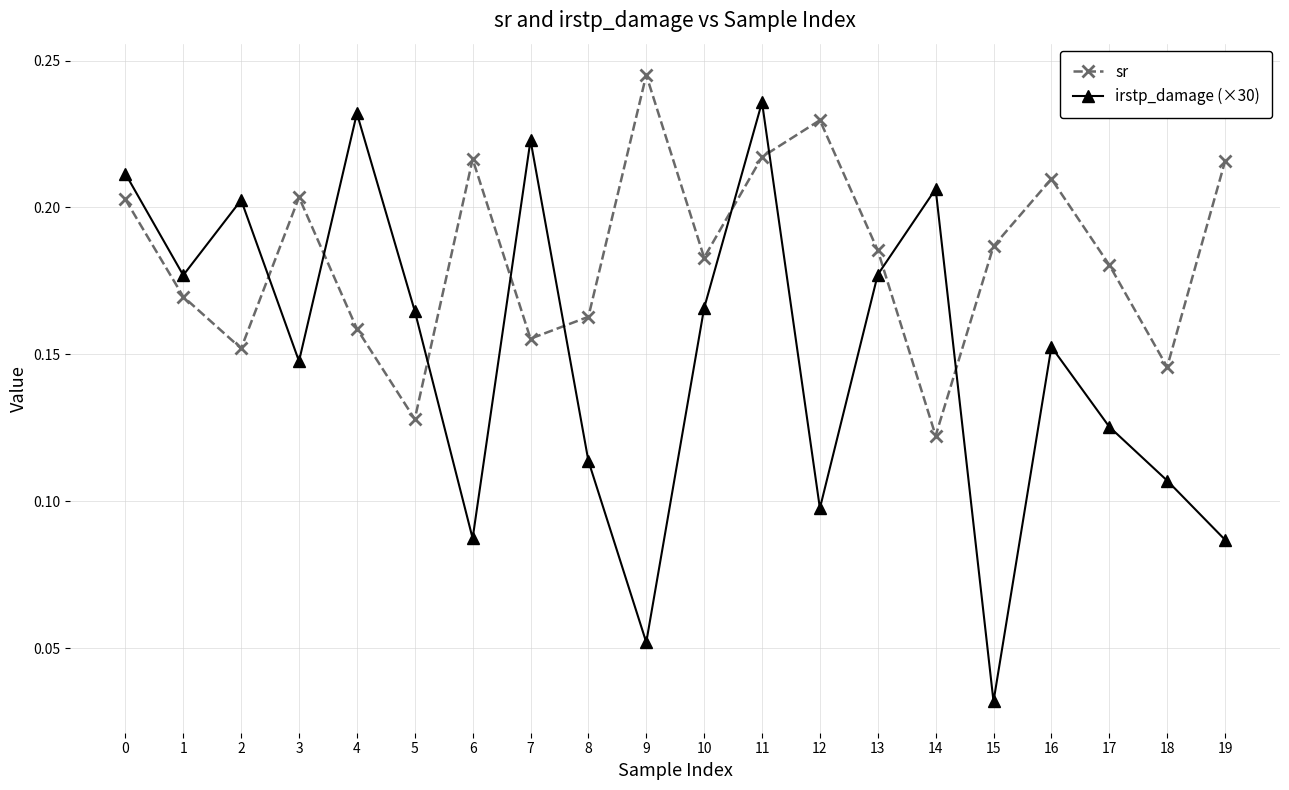

What is the total value across all series at 19?

0.3